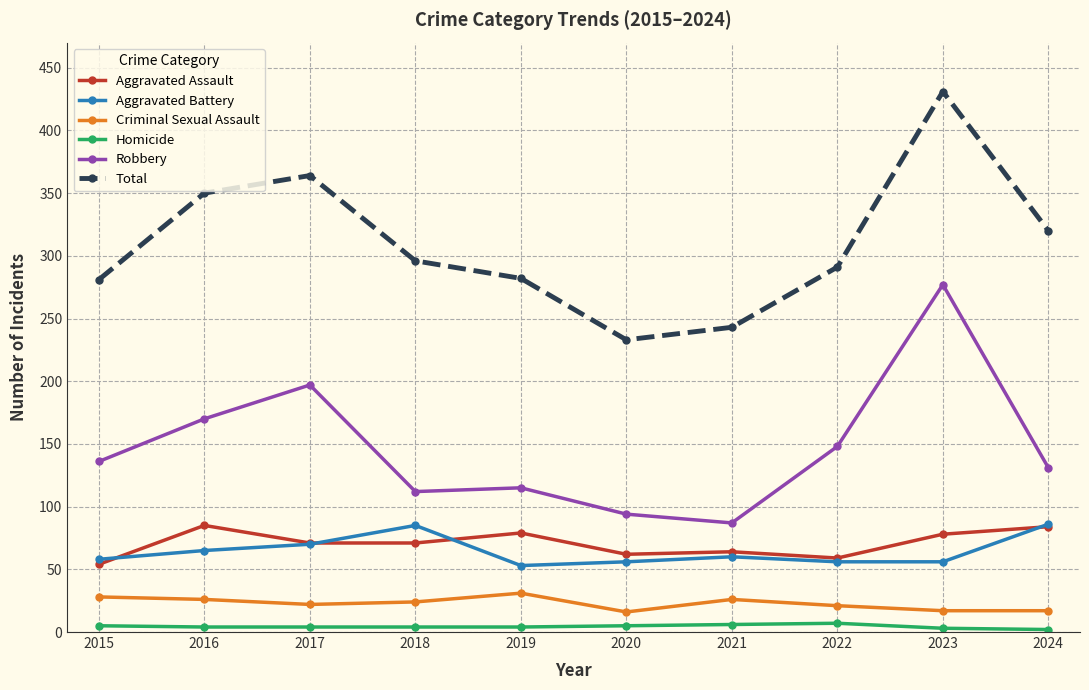

Is the value of Aggravated Assault at 2020 greater than the value of Criminal Sexual Assault at 2020?

Yes